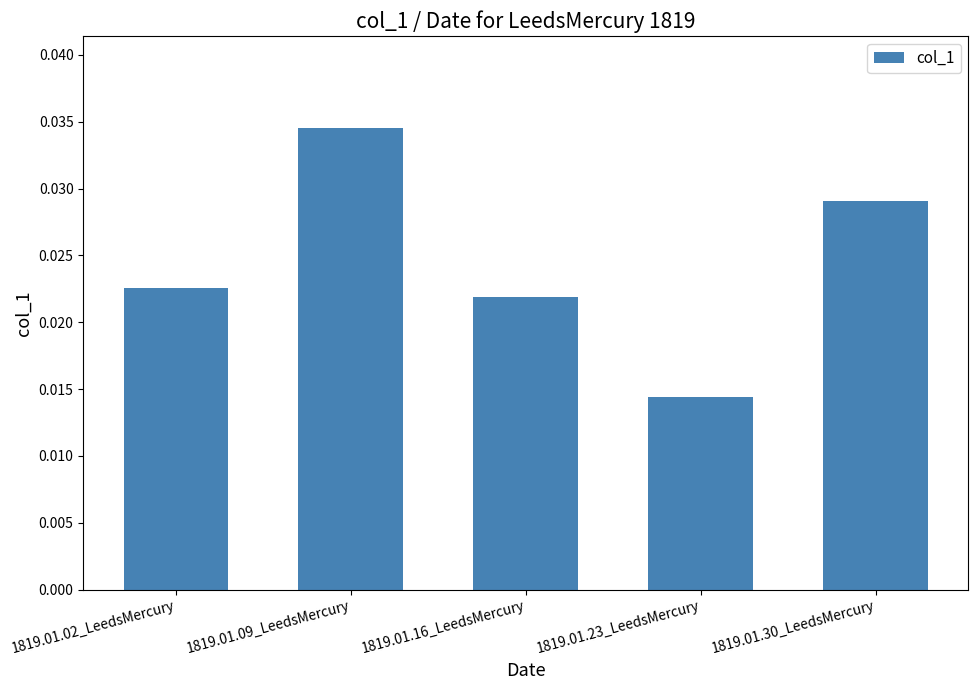

At which label is the value closest to 0?

1819.01.23_LeedsMercury